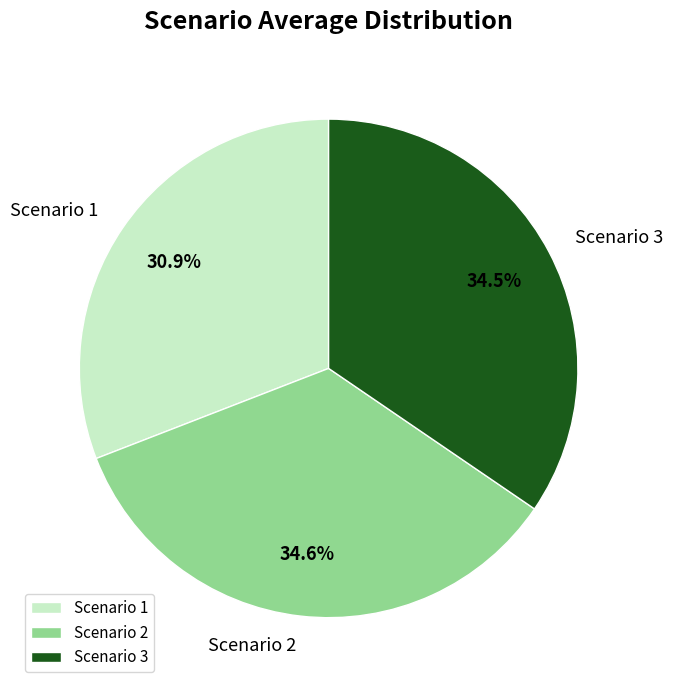

Is there any slice that represents more than half of the pie?

No